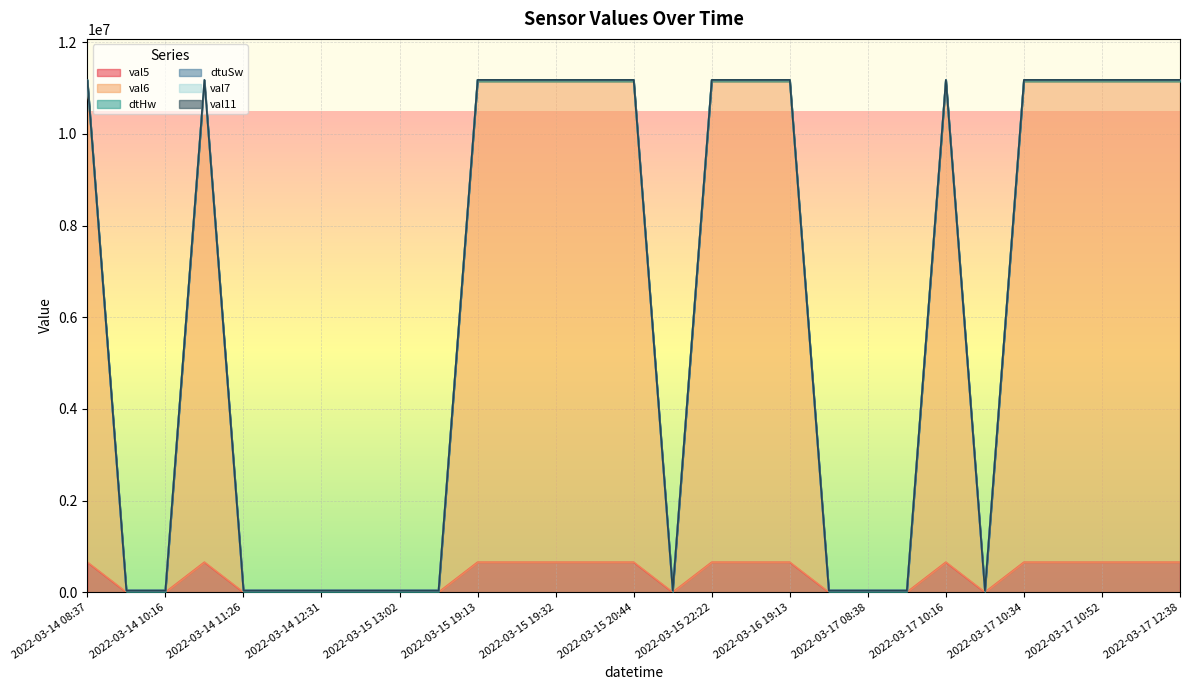

How many distinct data groups are displayed?

6